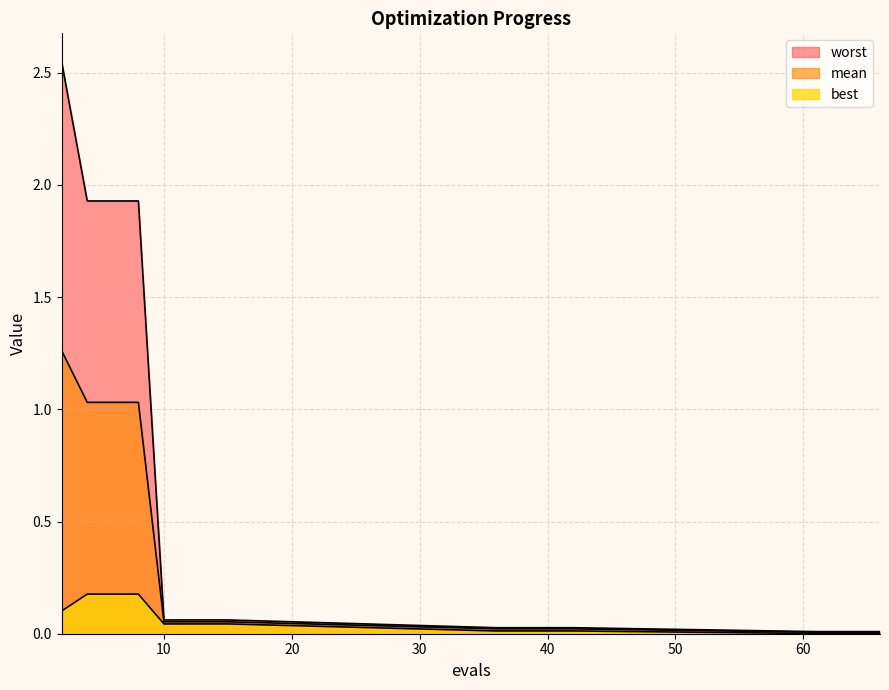

At which category does the chart reach its peak across all series?

2